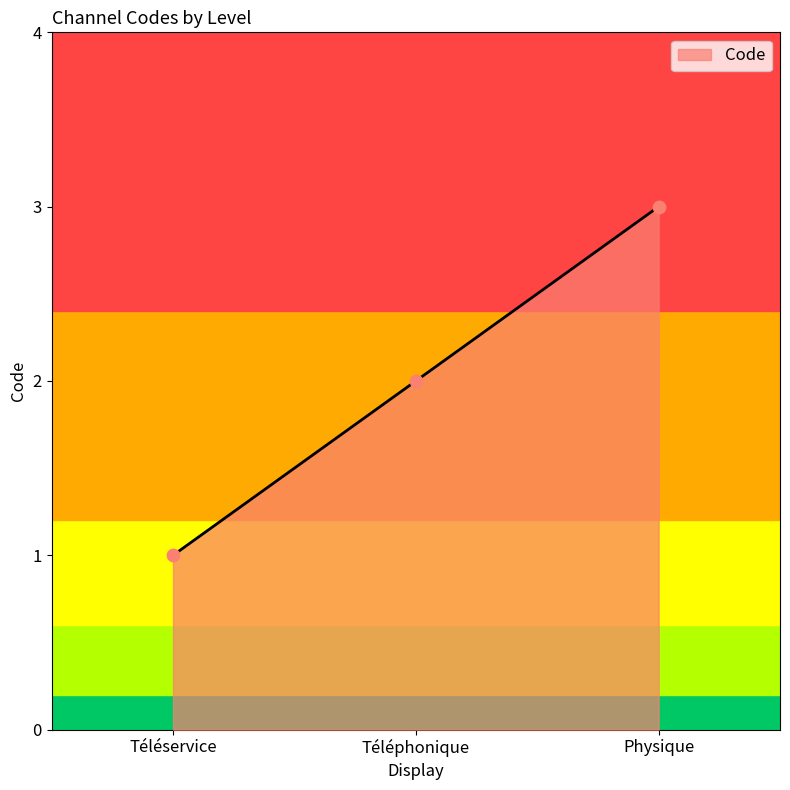

Between Physique and Téléservice, which is larger?

Physique